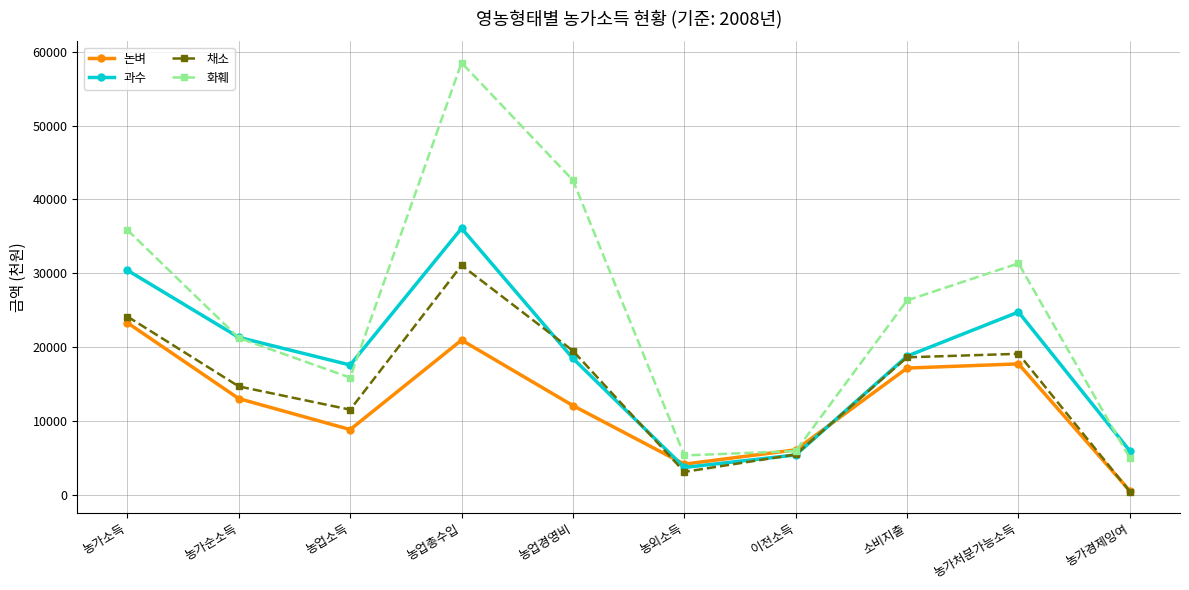

What value does the 화훼 series have at 농가경제잉여, to the nearest 10?

5010